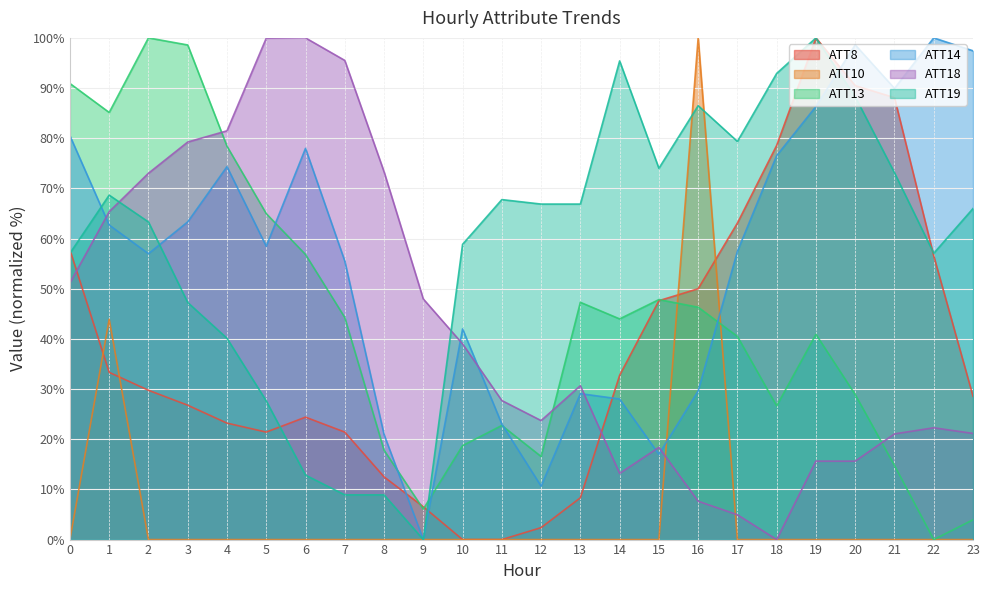

What is the difference between the ATT19 values at 19 and 23?

34.0